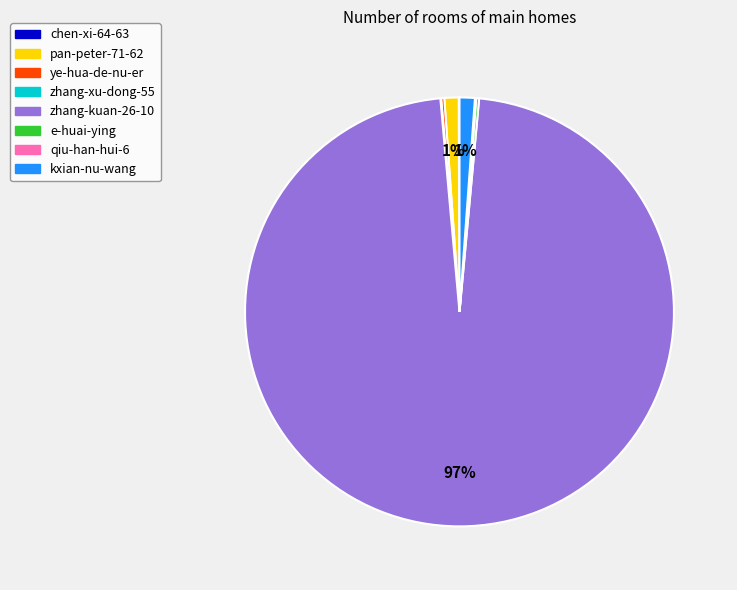

Is there any slice that represents more than half of the pie?

Yes